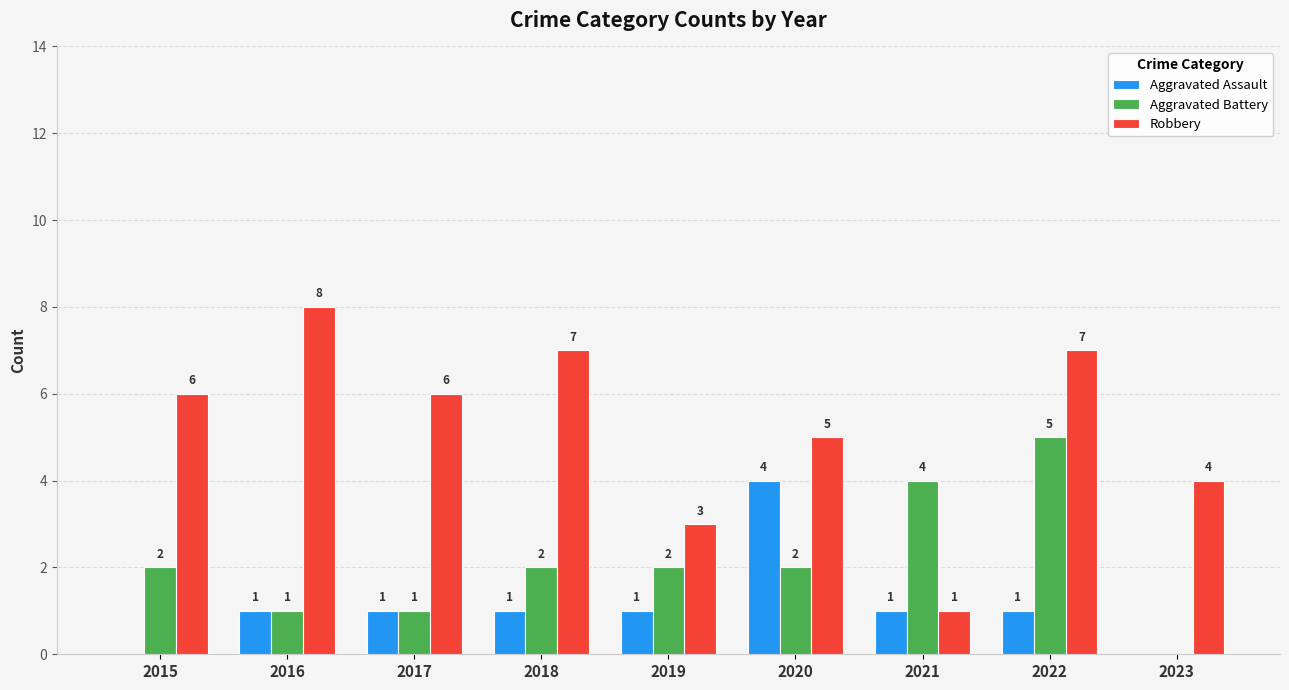

What is the average value of the Aggravated Battery series?

2